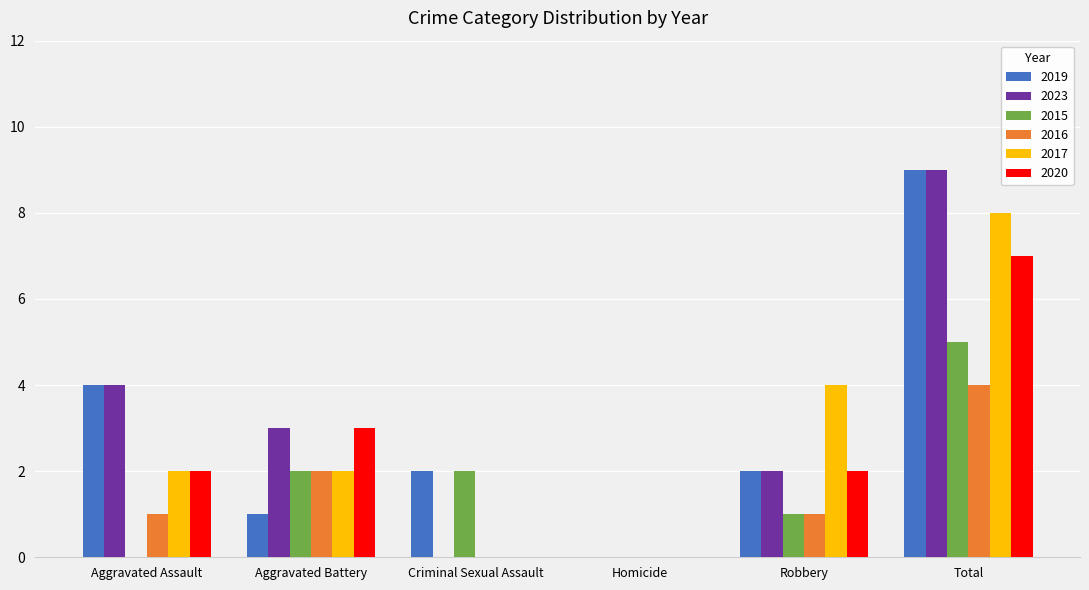

How many values in 2019 are above zero?

5